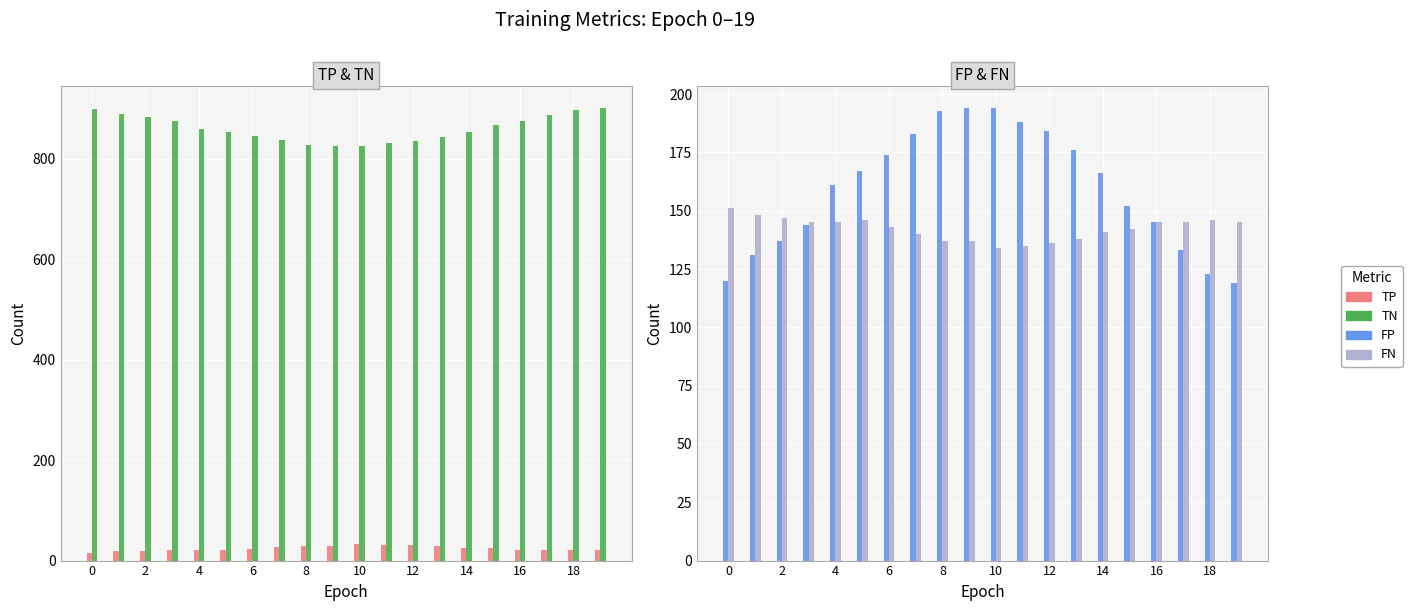

What is the highest value of the FP series?

194